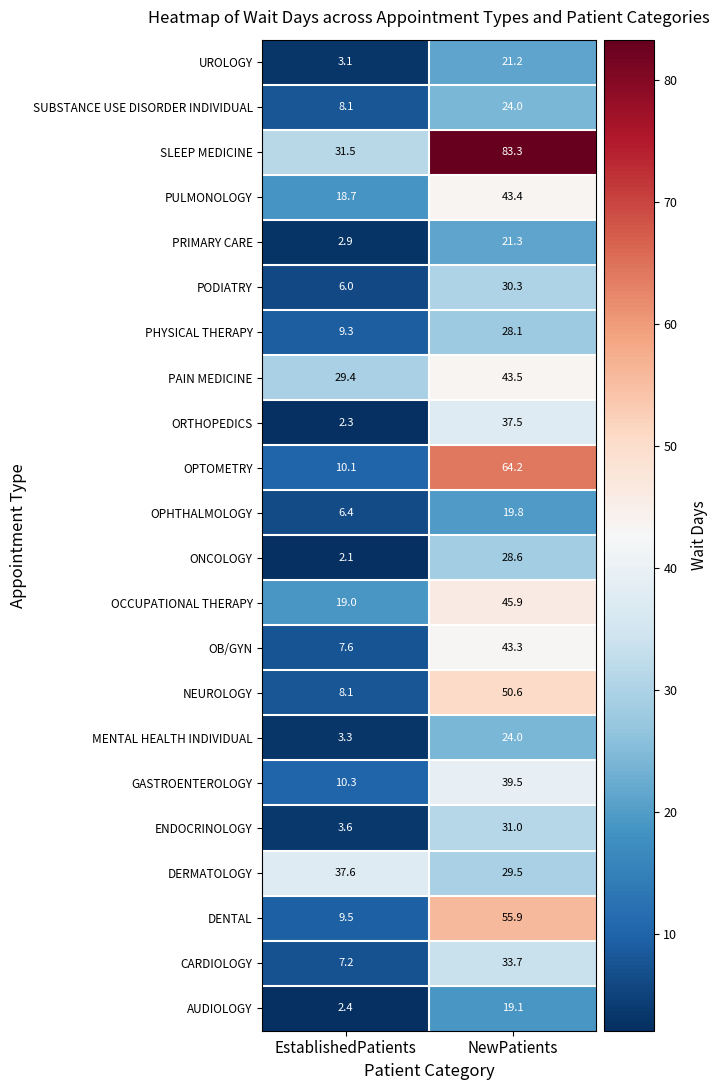

What is the average value of the GASTROENTEROLOGY series?

24.9